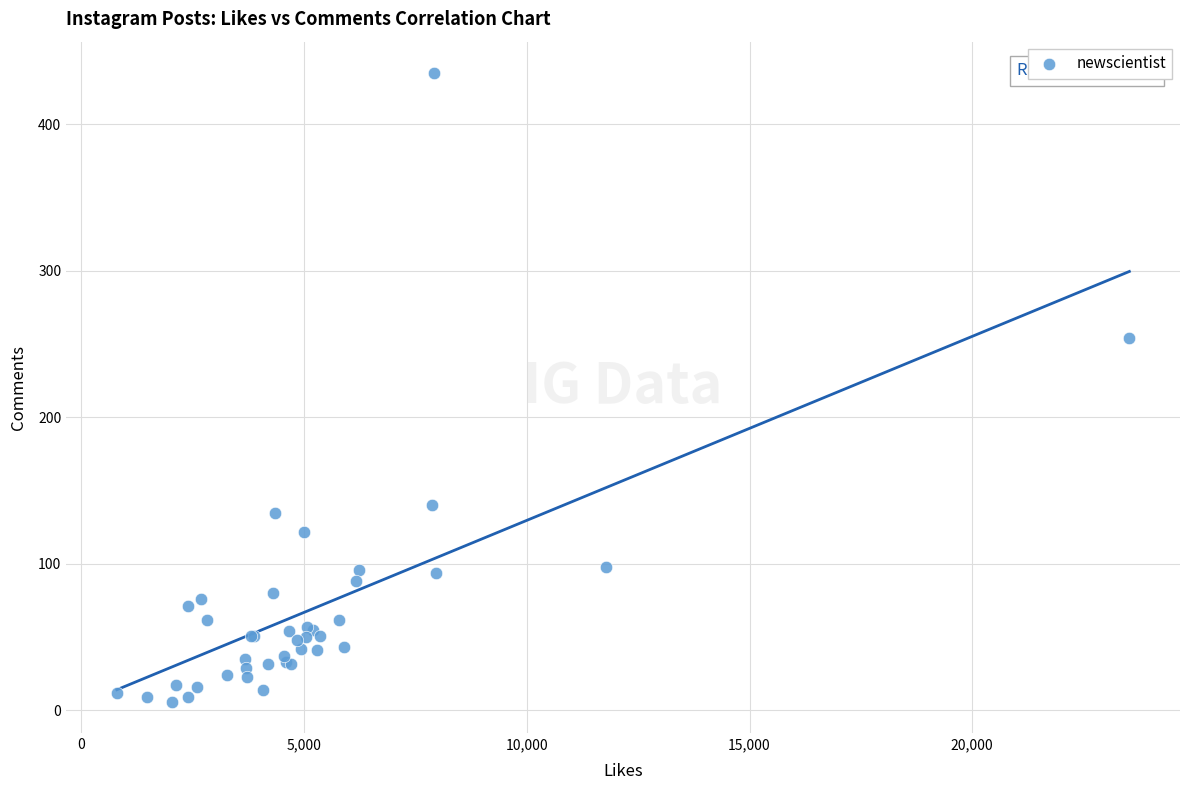

What Y value in the scatter plot is closest to 220?

254